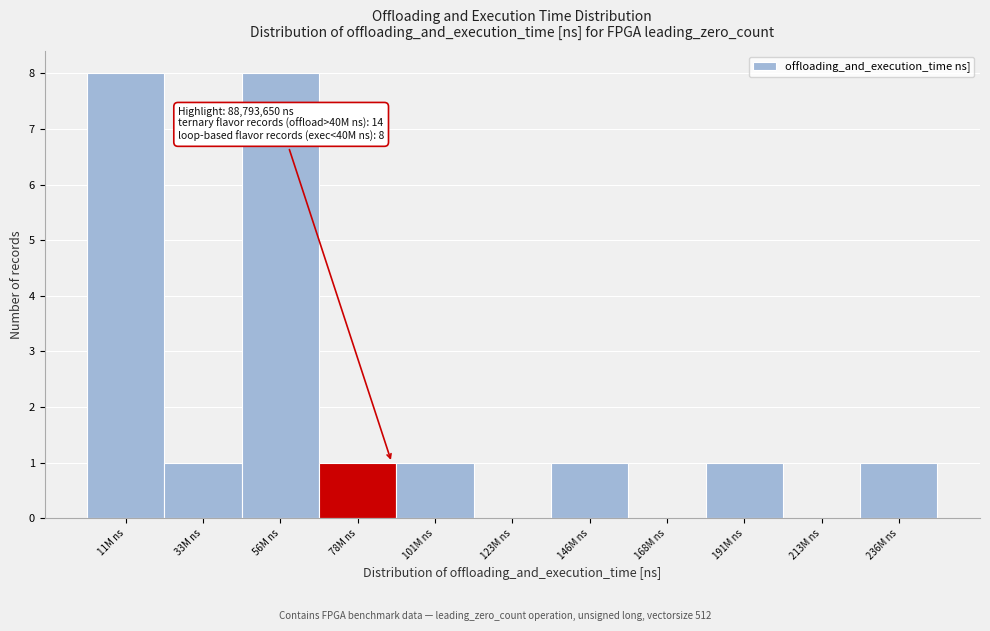

Reading right to left, what are all the values shown in this chart?

236M ns=1	213M ns=0	191M ns=1	168M ns=0	146M ns=1	123M ns=0	101M ns=1	78M ns=1	56M ns=8	33M ns=1	11M ns=8